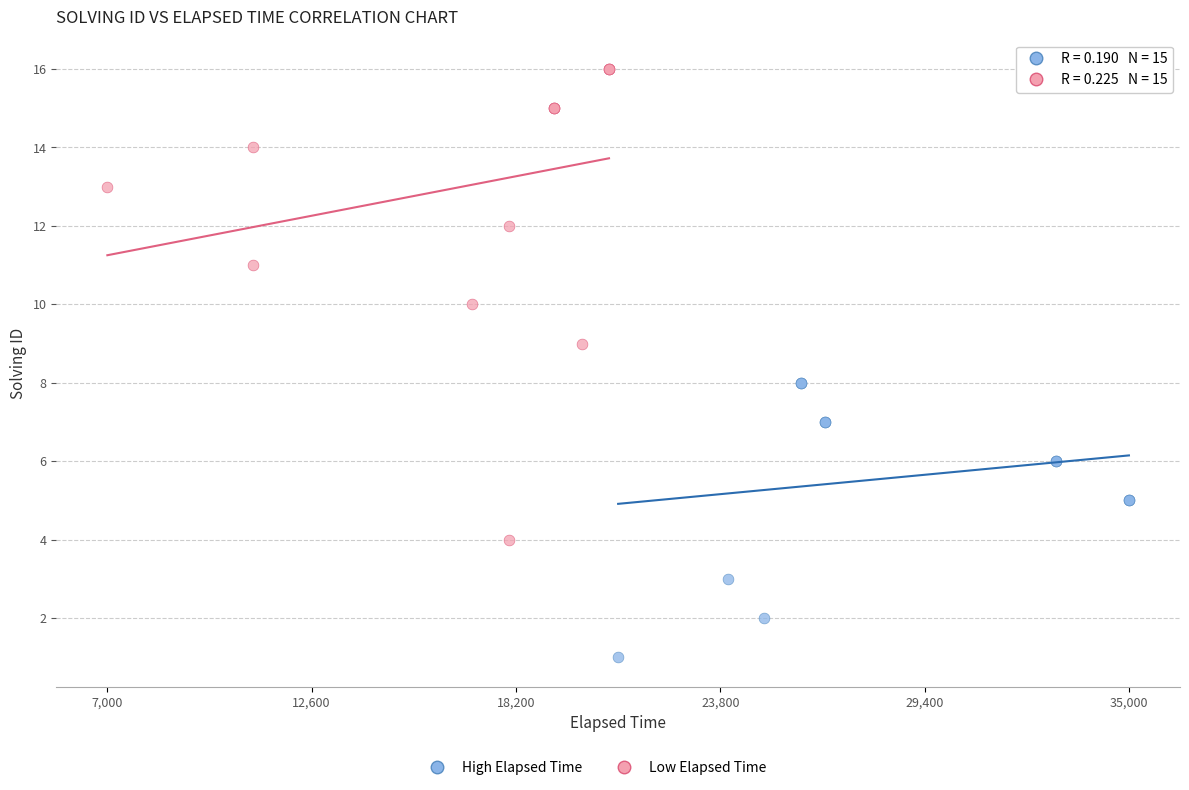

Which series contains the lowest Y value?

High Elapsed Time